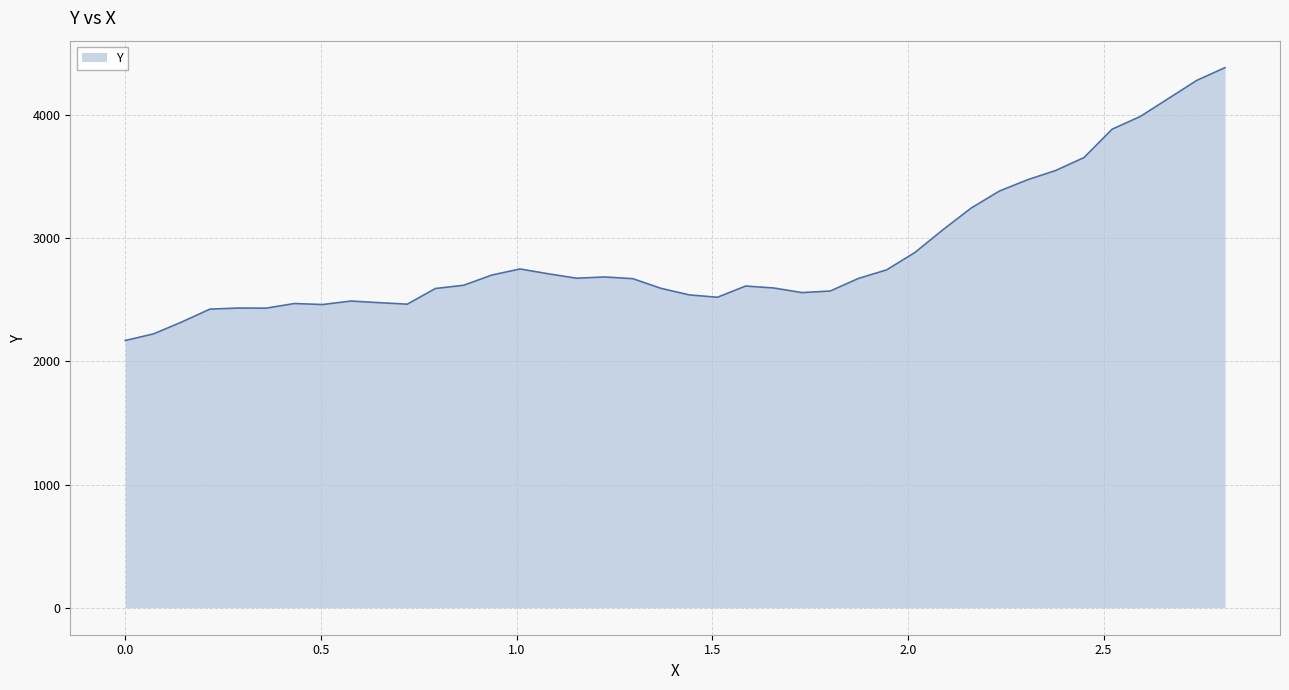

What is the greatest value displayed?

4384.0